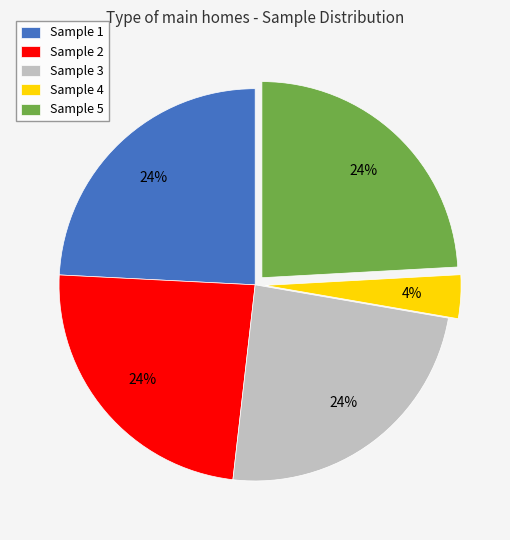

Combined, do Sample 3 and Sample 1 account for over 50%?

No